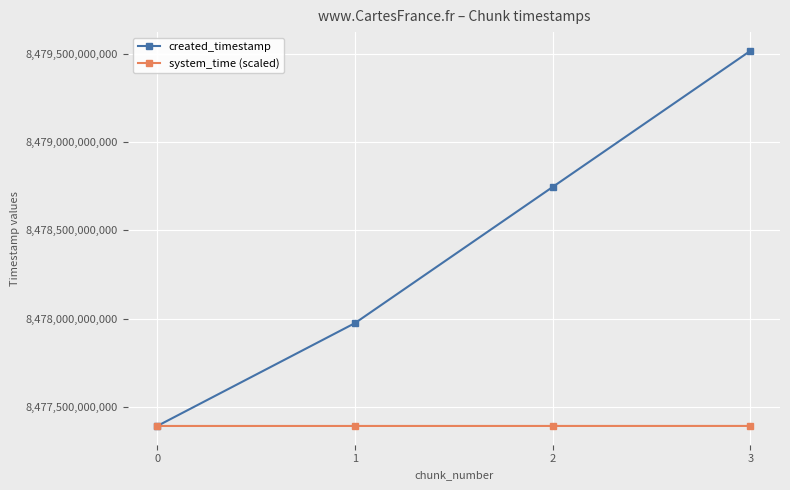

Which series has the widest spread of values?

created_timestamp